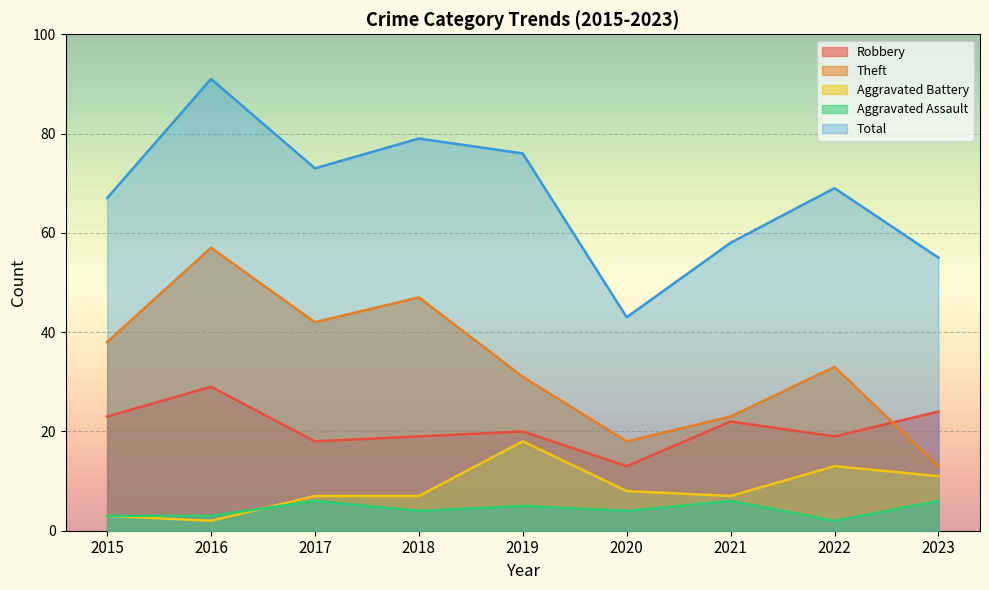

Is the value of Robbery at 2022 greater than the value of Total at 2022?

No